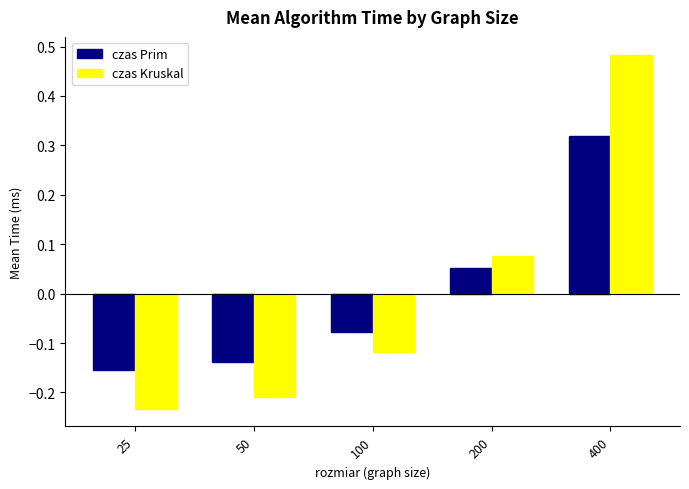

Rank the categories by czas Kruskal value from lowest to highest.

25, 50, 100, 200, 400